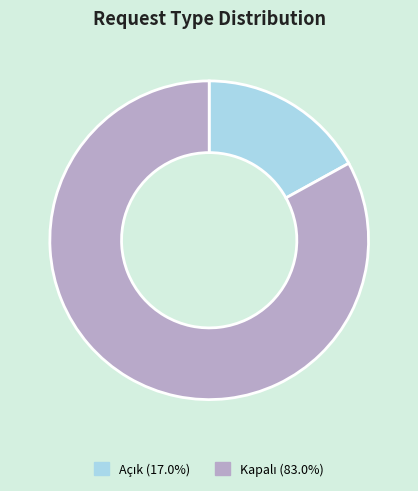

Is there a majority slice in this chart?

Yes